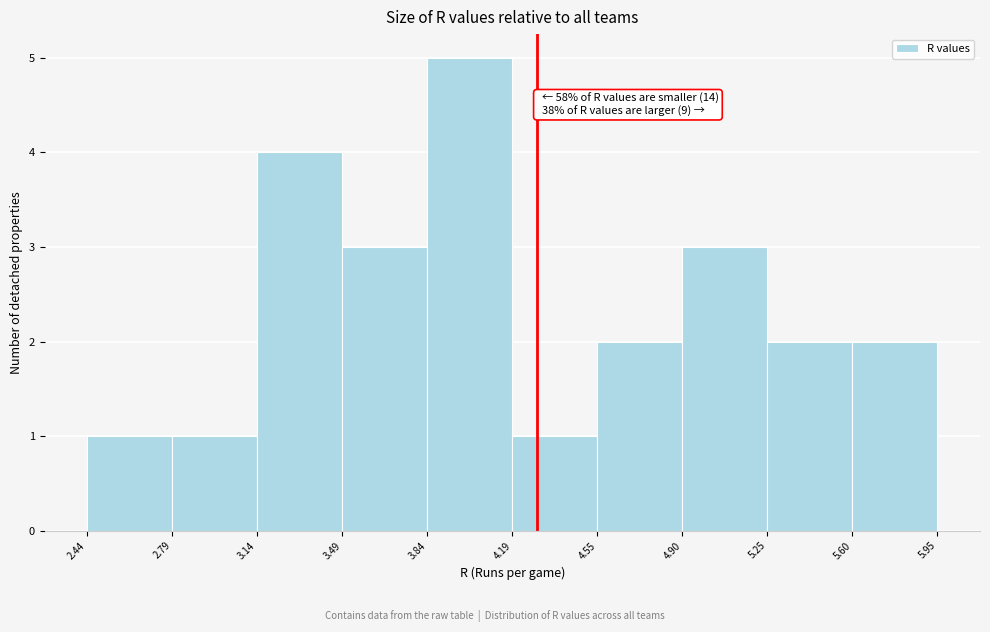

Which range on the x-axis has the tallest bar?

3.84 to 4.19